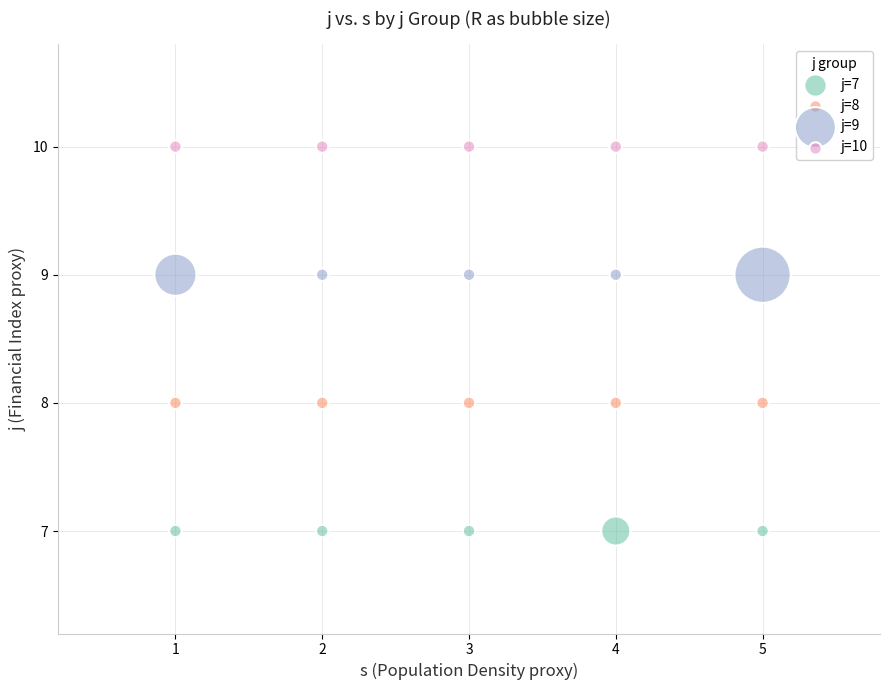

Which series reaches the minimum Y coordinate?

j=7